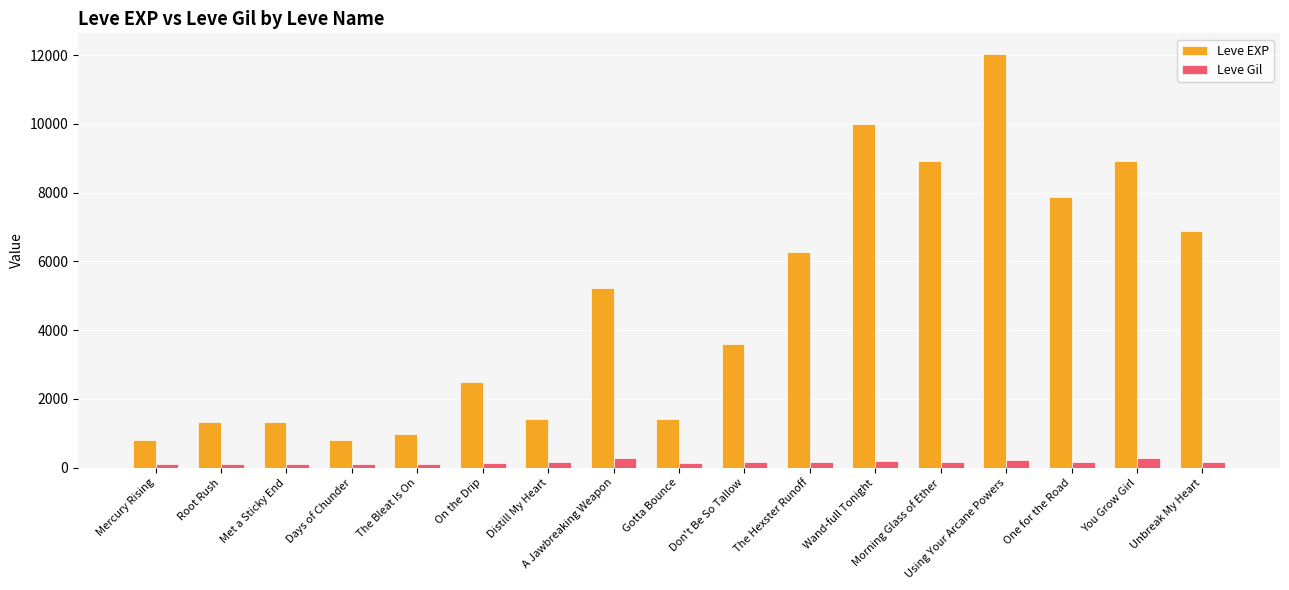

What is the difference between the Leve EXP values at The Bleat Is On and On the Drip?

1510